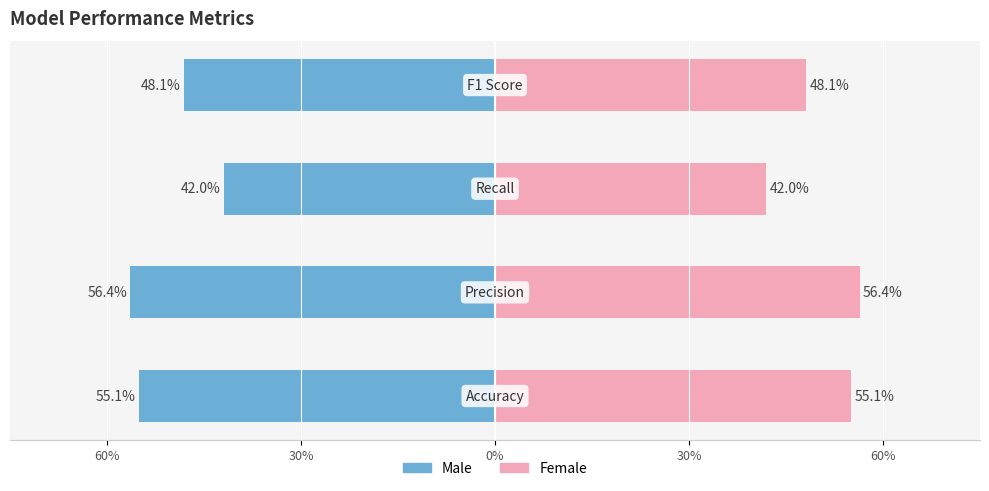

Which has a higher value, 60% or 30%?

60%